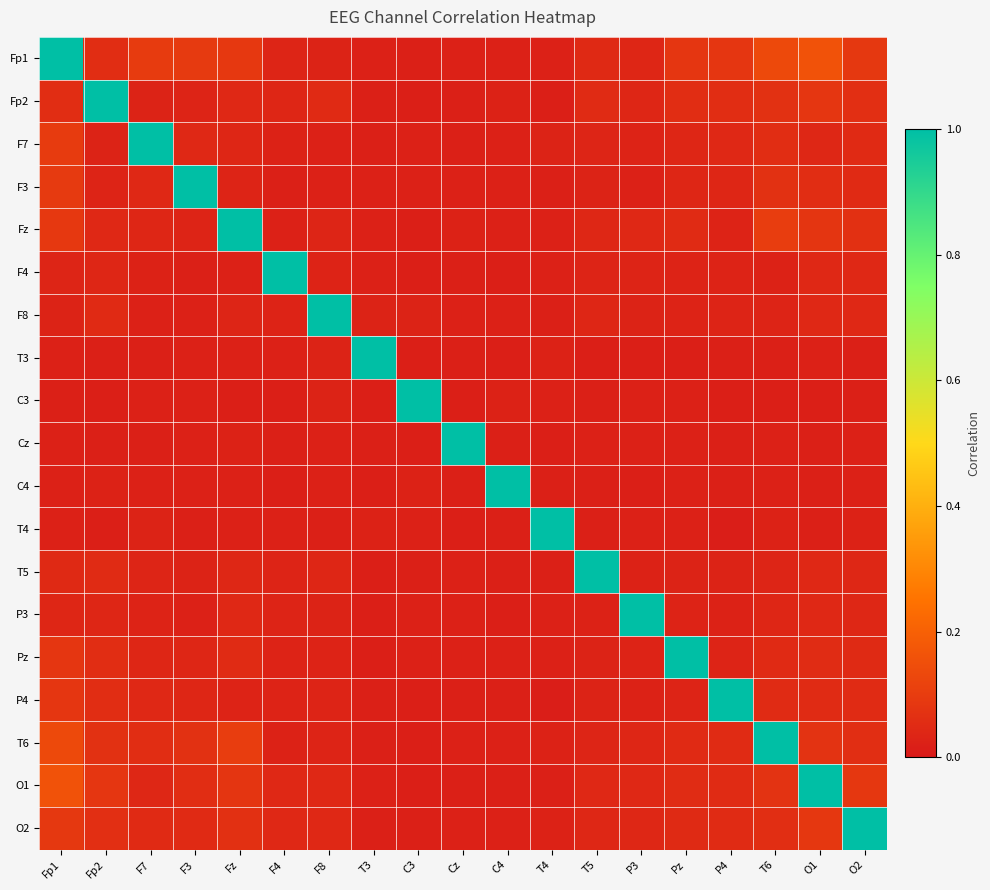

Which has a higher value, F3 or F4?

F3